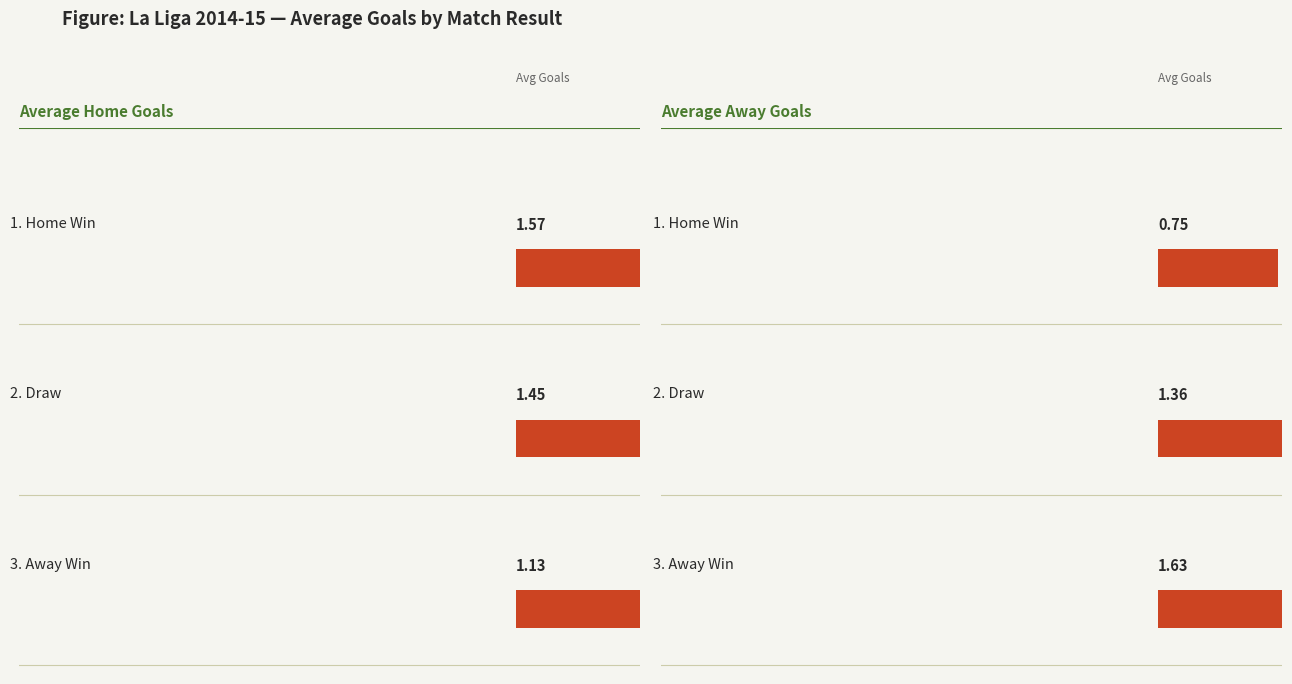

The value of Avg Bet365 Home Win at D is 5.9. True or false?

False